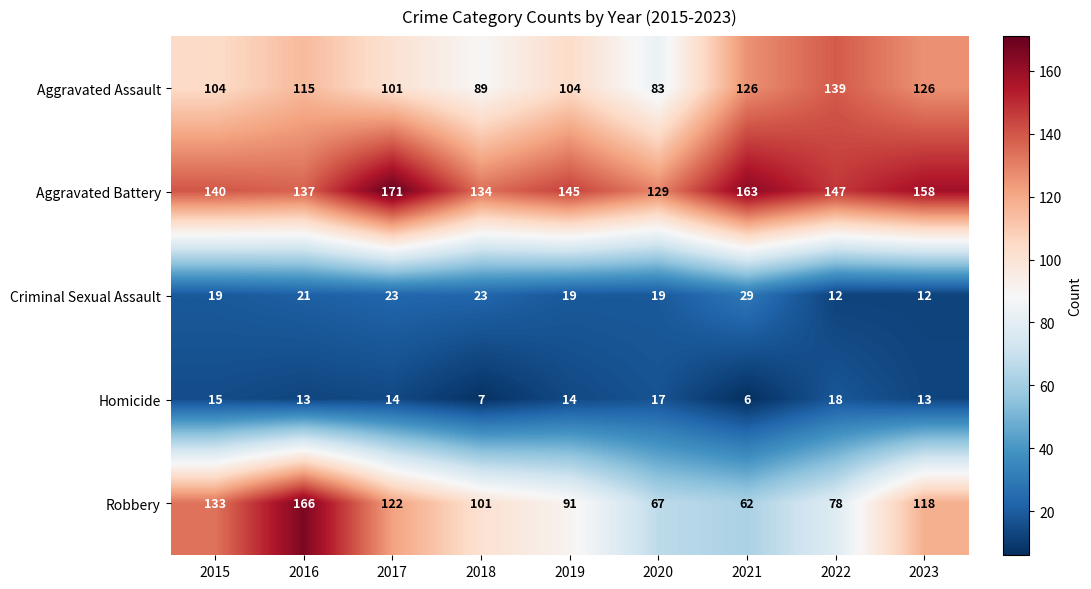

Which series has the widest spread of values?

Robbery